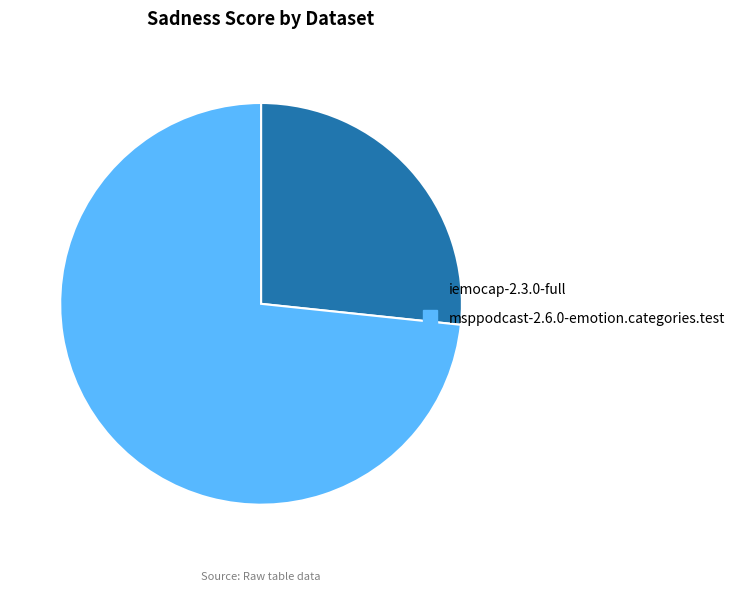

Is the sum of iemocap-2.3.0-full and msppodcast-2.6.0-emotion.categories.test greater than half?

Yes